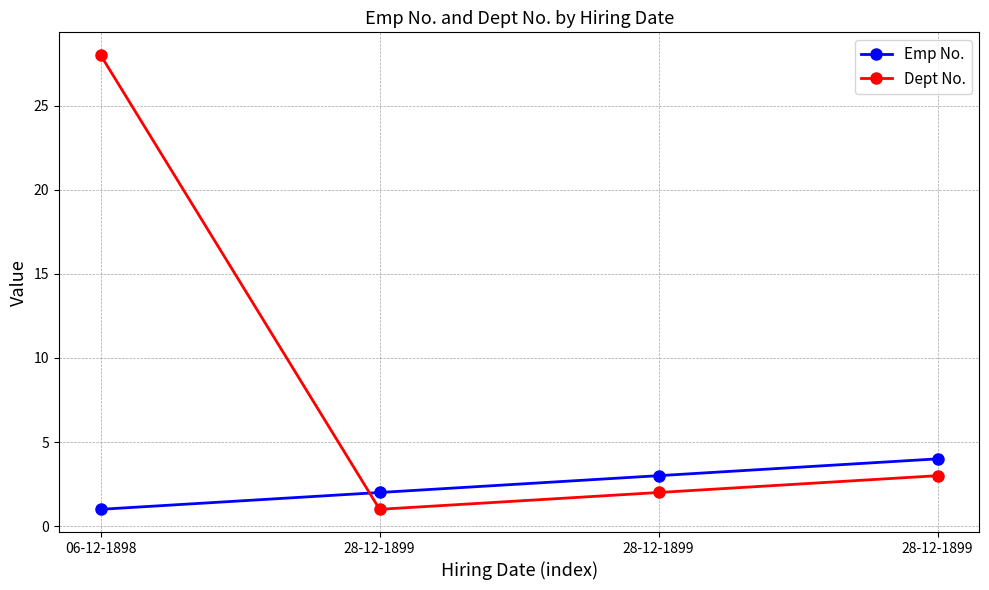

What is the average value of the Dept No. series?

8